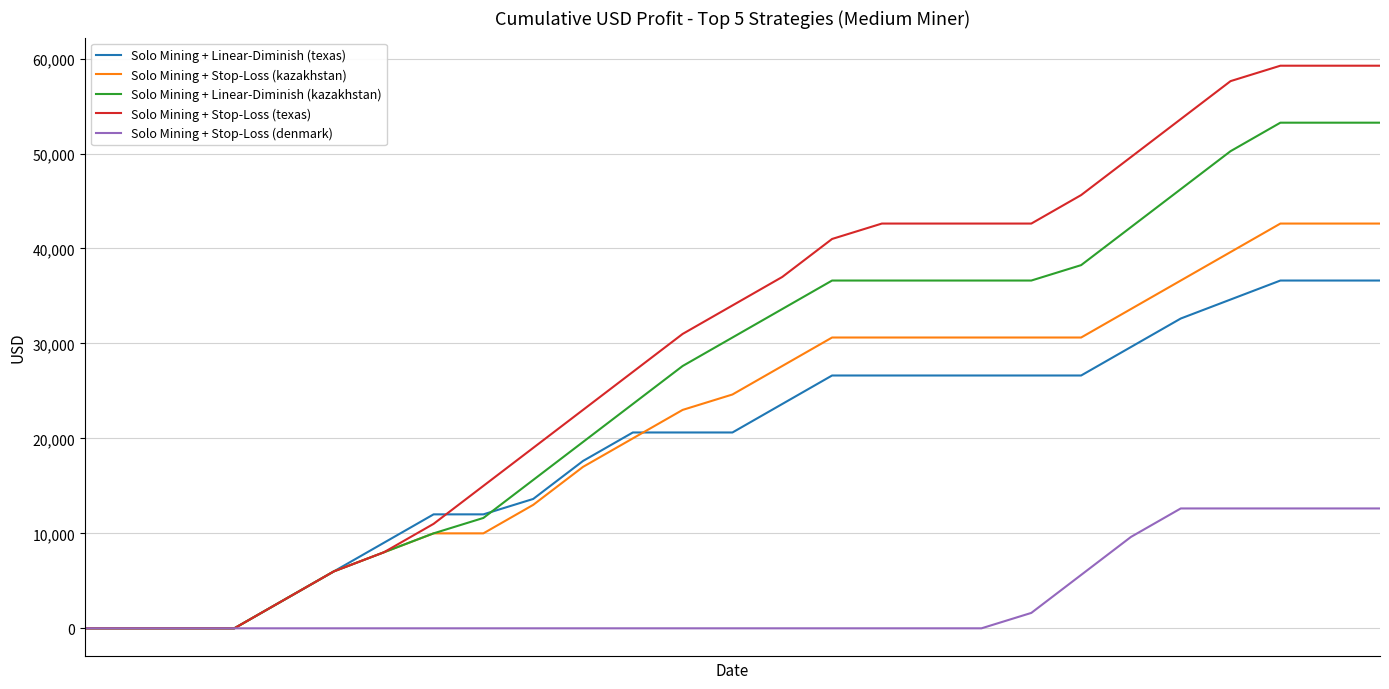

What is the maximum value shown in the chart?

59245.1